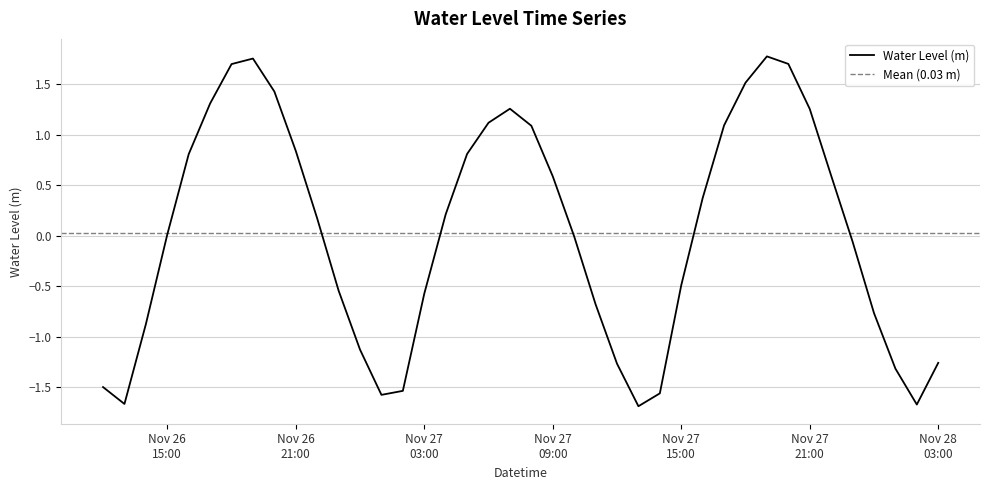

What is the lowest value of the Water Level (m) series?

-1.7